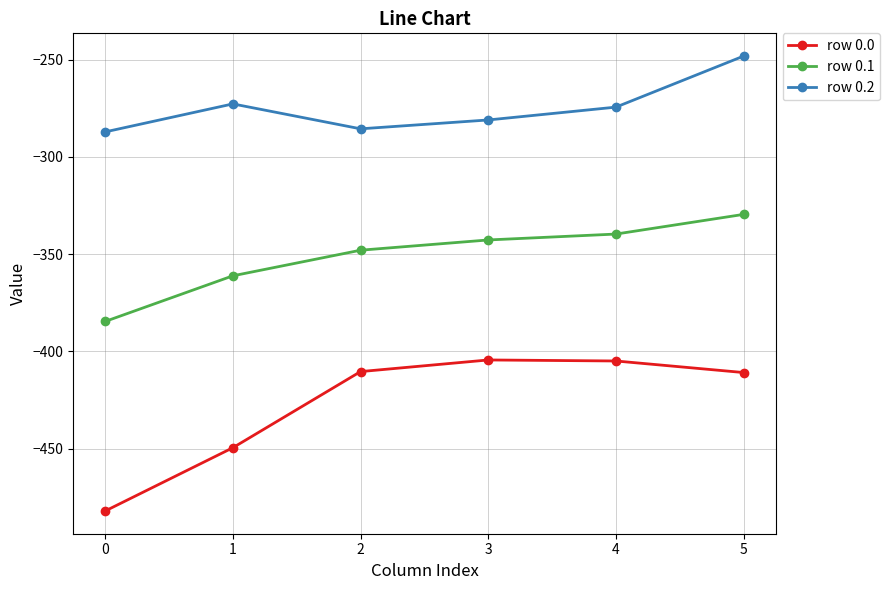

Rank the series by their average value, from highest to lowest.

row 0.2, row 0.1, row 0.0